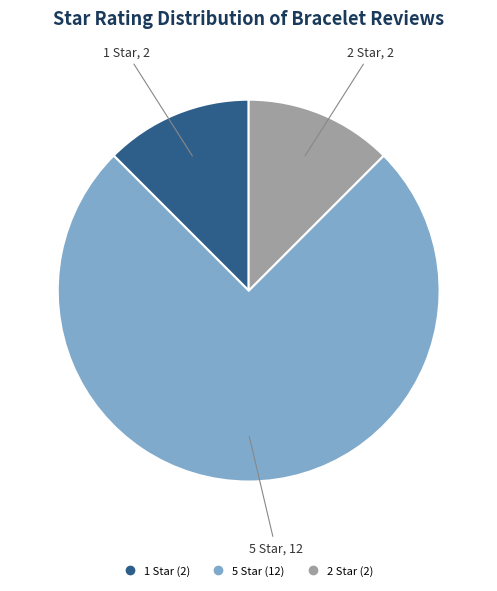

How many segments does this pie chart have?

3